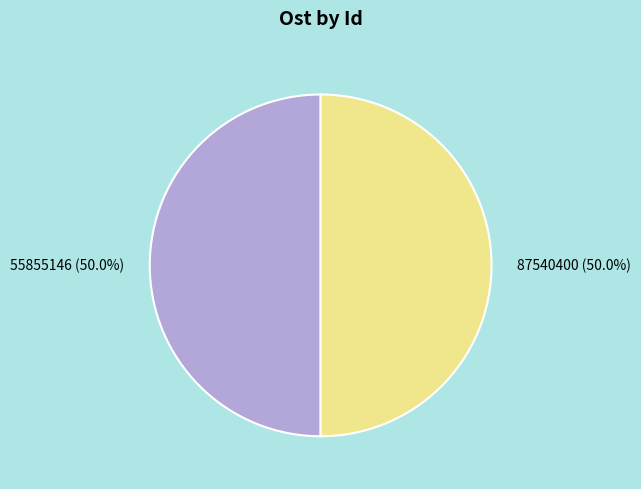

True or false: 87540400 accounts for 57% of the total.

False